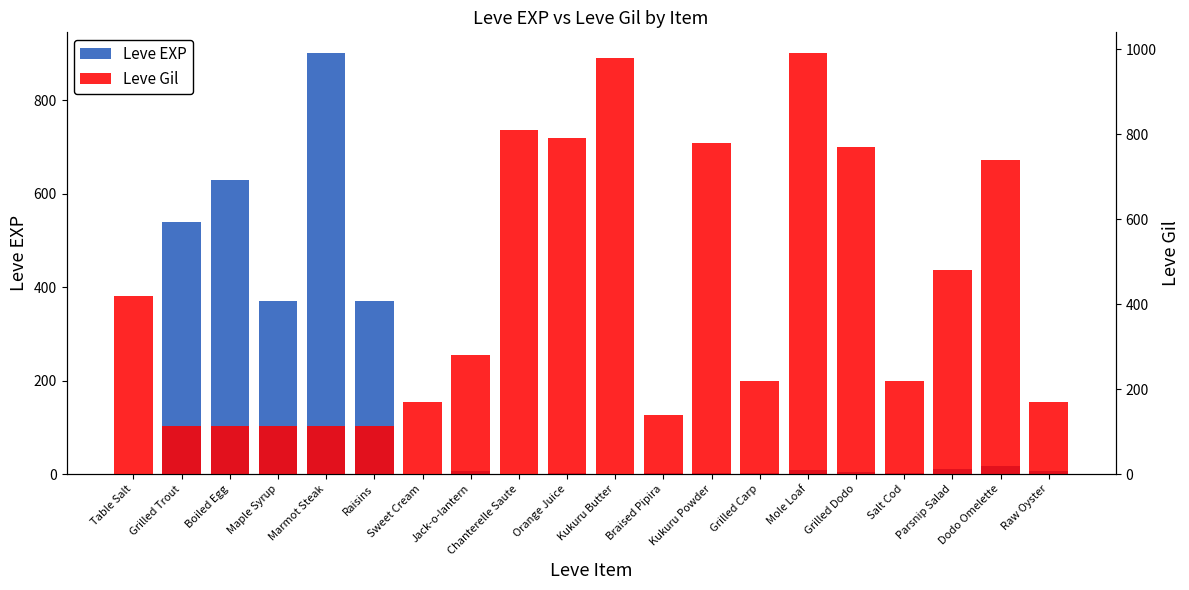

How many bars are there in each group?

2